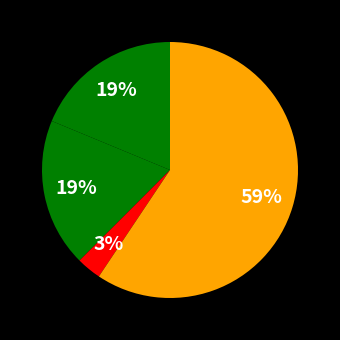

How many slices are in this pie chart?

4